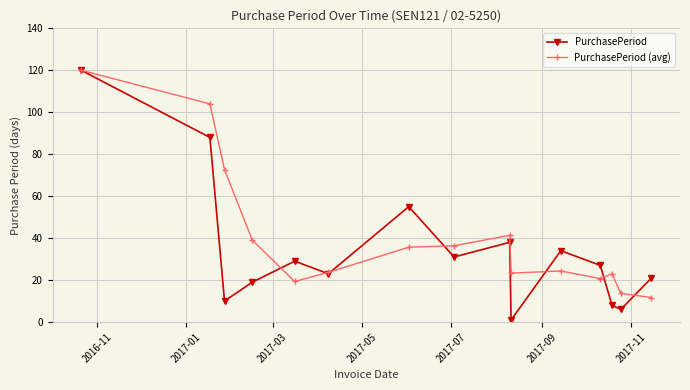

What is the difference between the maximum and minimum values in the PurchasePeriod (avg) series?

108.3